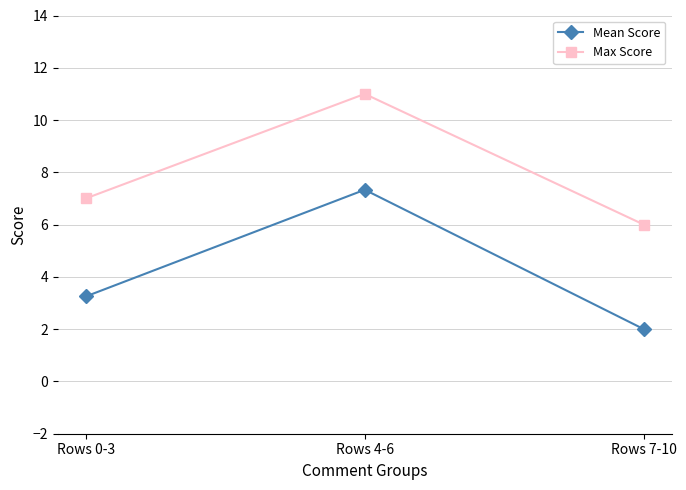

What is the label of the 3rd point from the right?

Rows 0-3